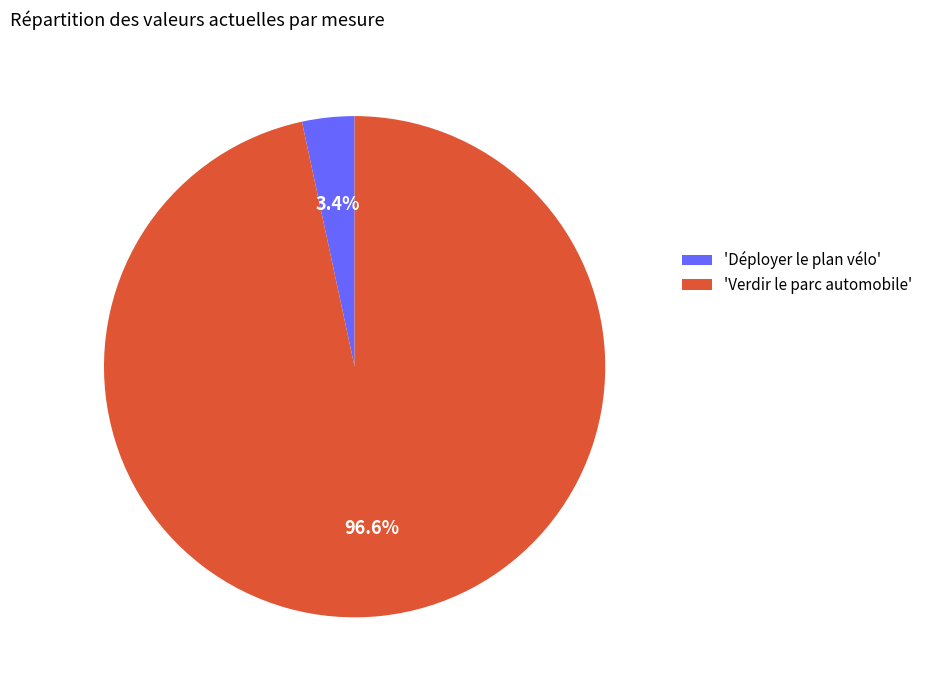

Combined, what portion of the pie is 'Déployer le plan vélo' and 'Verdir le parc automobile'?

100.0%